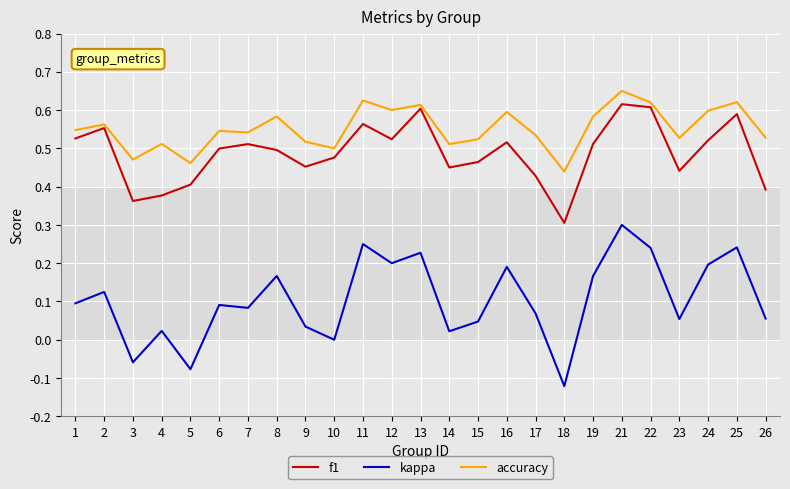

True or false: kappa and f1 cross at least once.

False